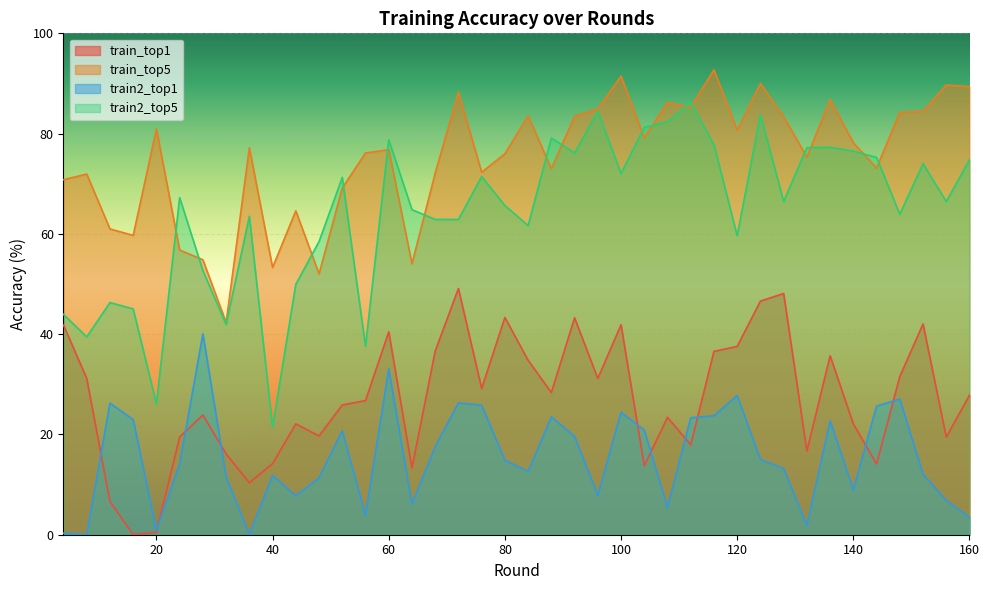

How many lines are shown in the chart?

4